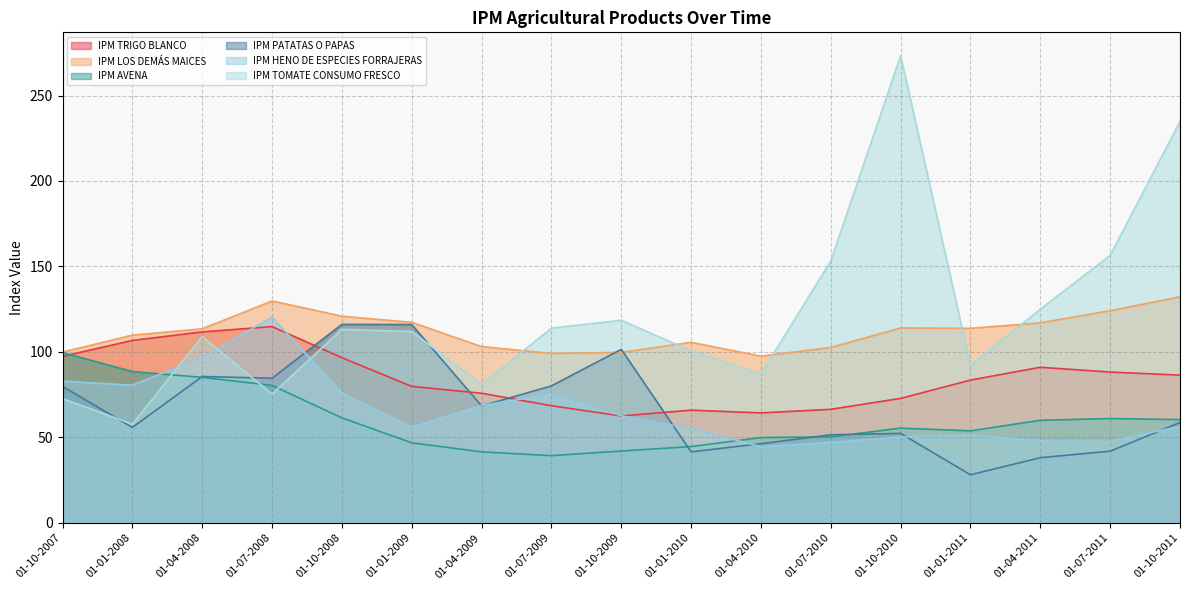

True or false: IPM AVENA has more than 2 interior local peaks.

False